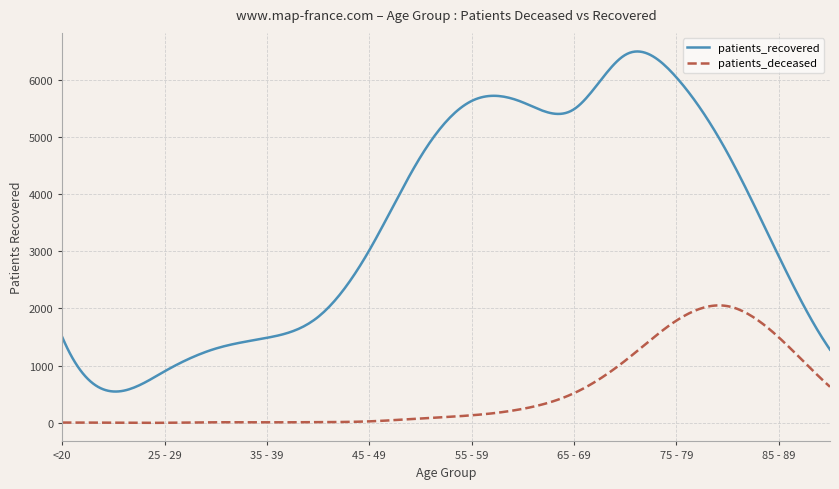

True or false: patients_recovered and patients_deceased cross at least once.

False